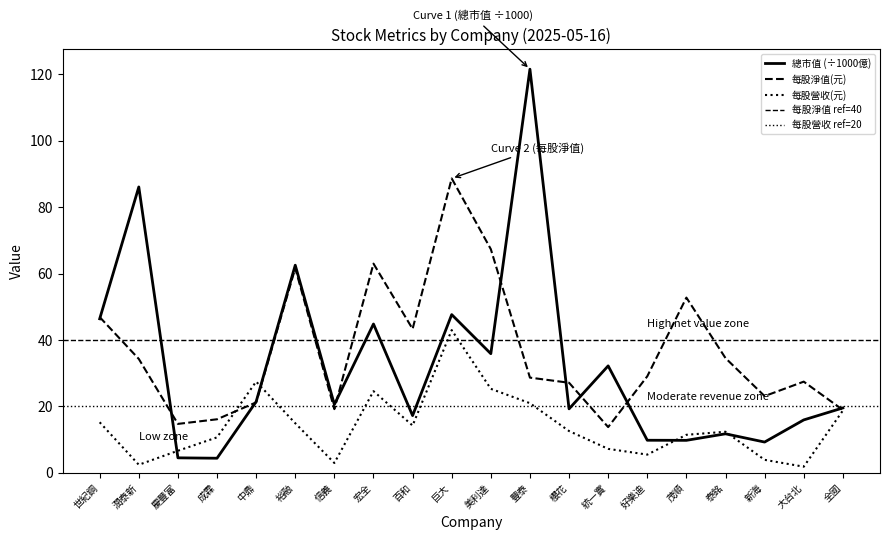

At which label does 總市值 (億) reach its minimum?

成霖